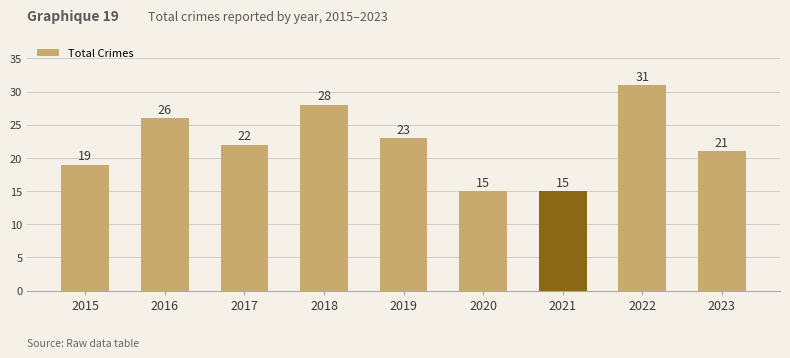

True or false: the data shows 29 at 2023.

False